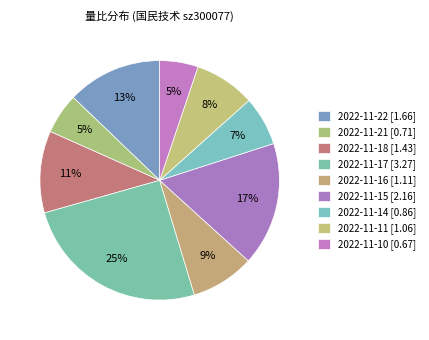

What percentage do 2022-11-16 and 2022-11-15 together represent?

25.3%